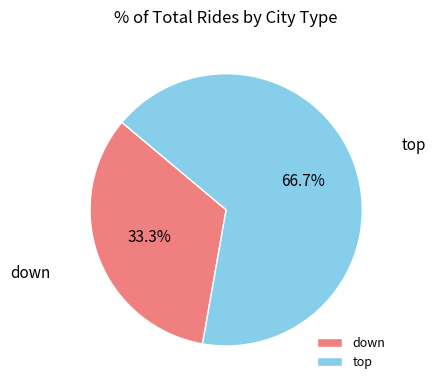

Which category has the smallest portion of the pie?

down